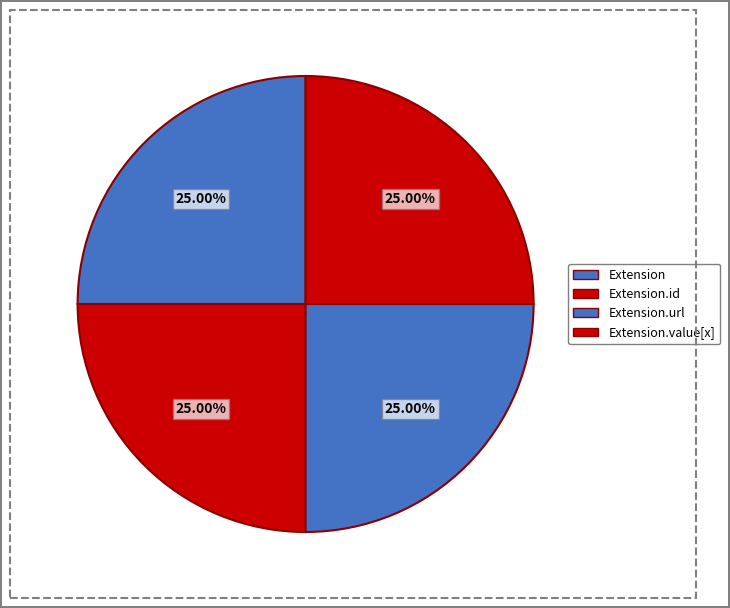

Is there any slice that represents more than half of the pie?

No